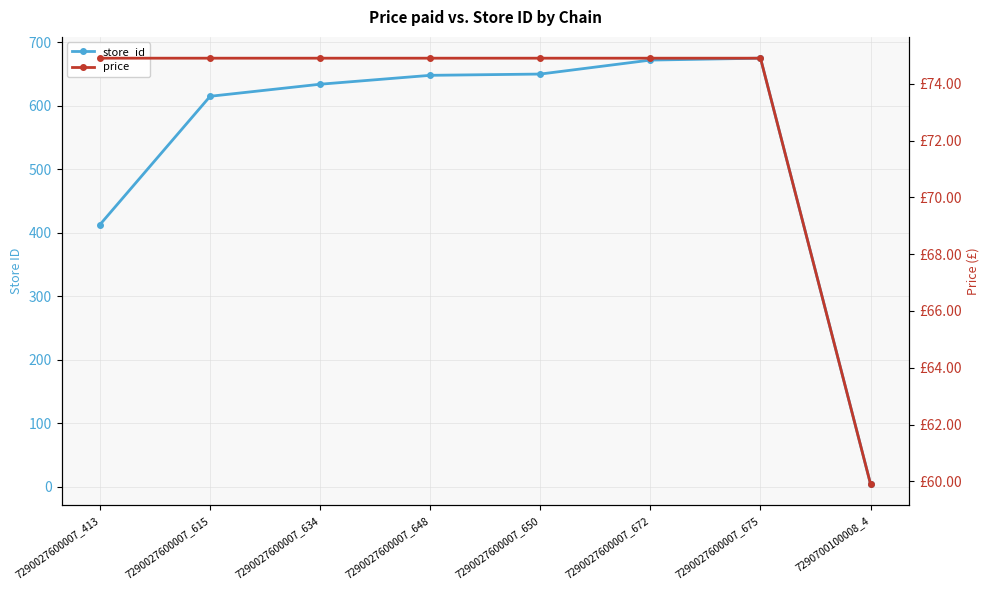

What is the approximate value of store_id at 7290027600007_615?

615.0